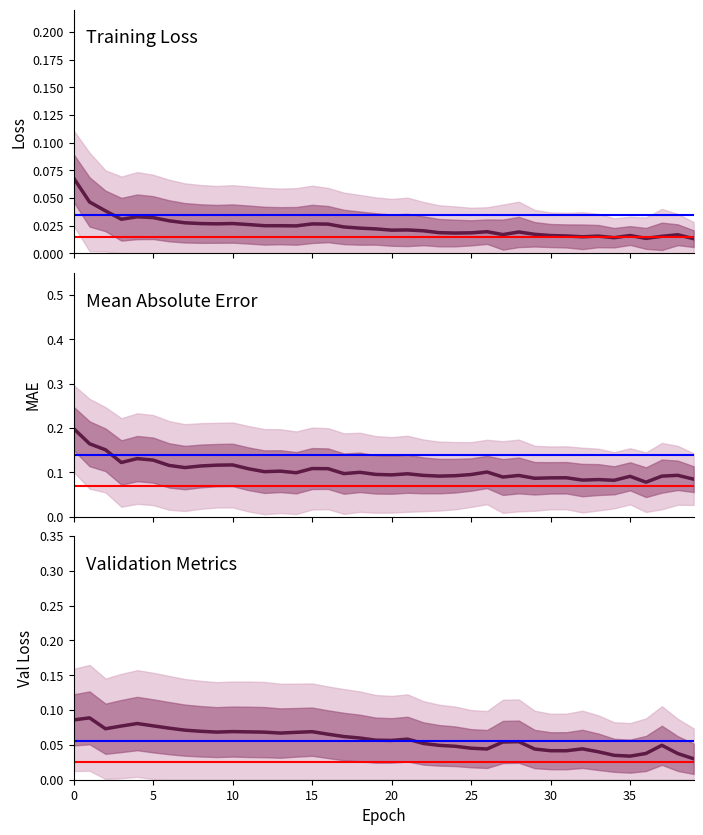

What is the sum of all val_loss values?

2.3